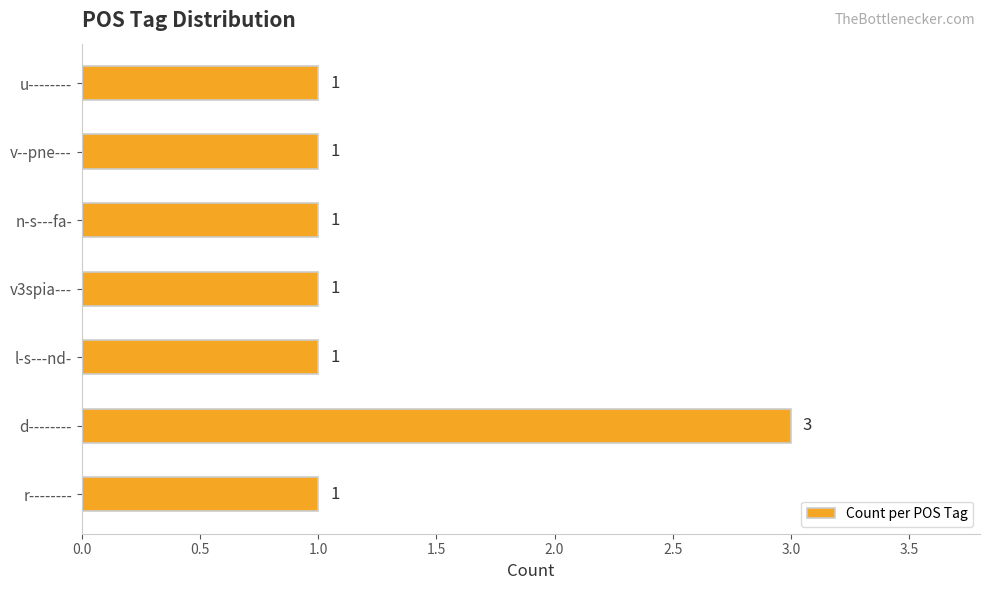

What is the ratio of the value at u-------- to the value at l-s---nd-?

1.0